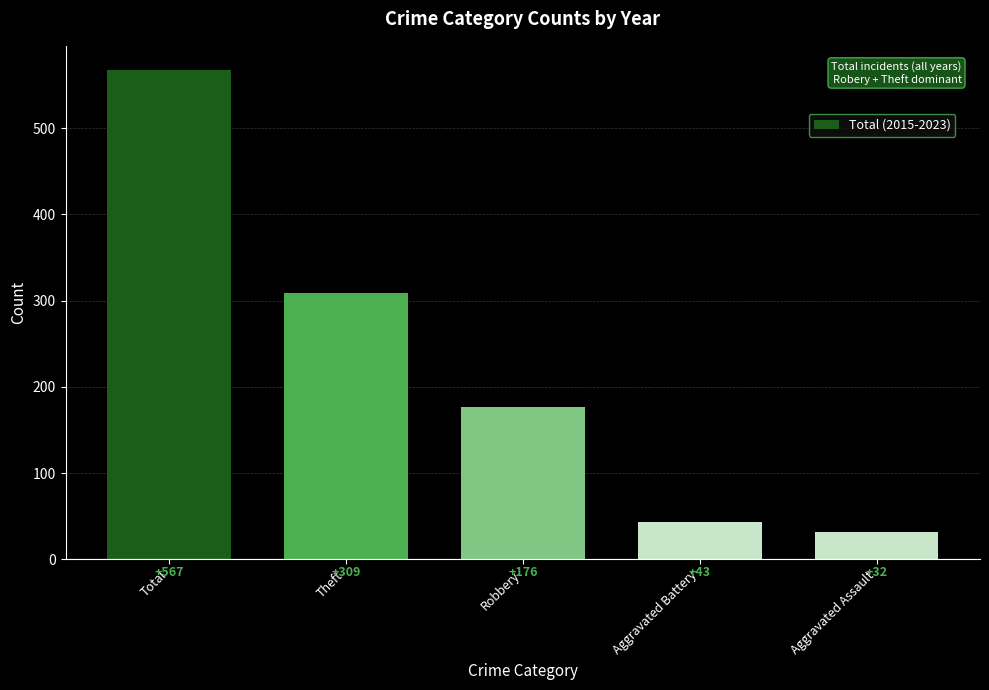

Reading left to right, transcribe all the data shown in this chart.

Total=567	Theft=309	Robbery=176	Aggravated Battery=43	Aggravated Assault=32